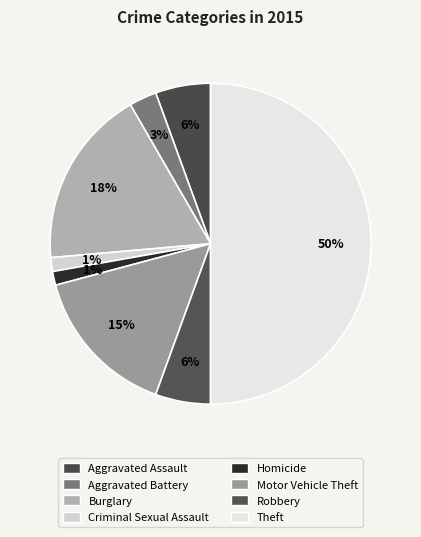

What portion of the pie excludes Motor Vehicle Theft?

84.7%